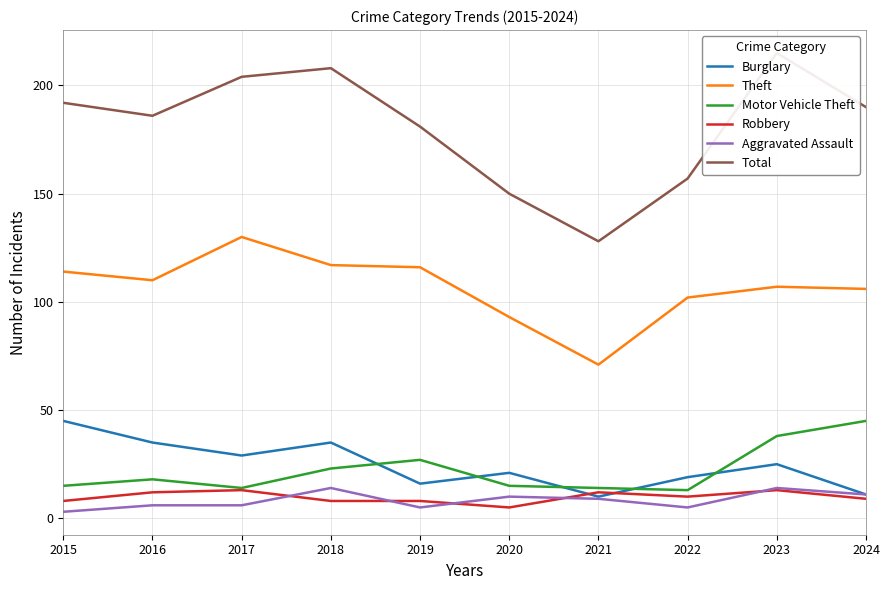

The value of Burglary at 2020 is 21. True or false?

True